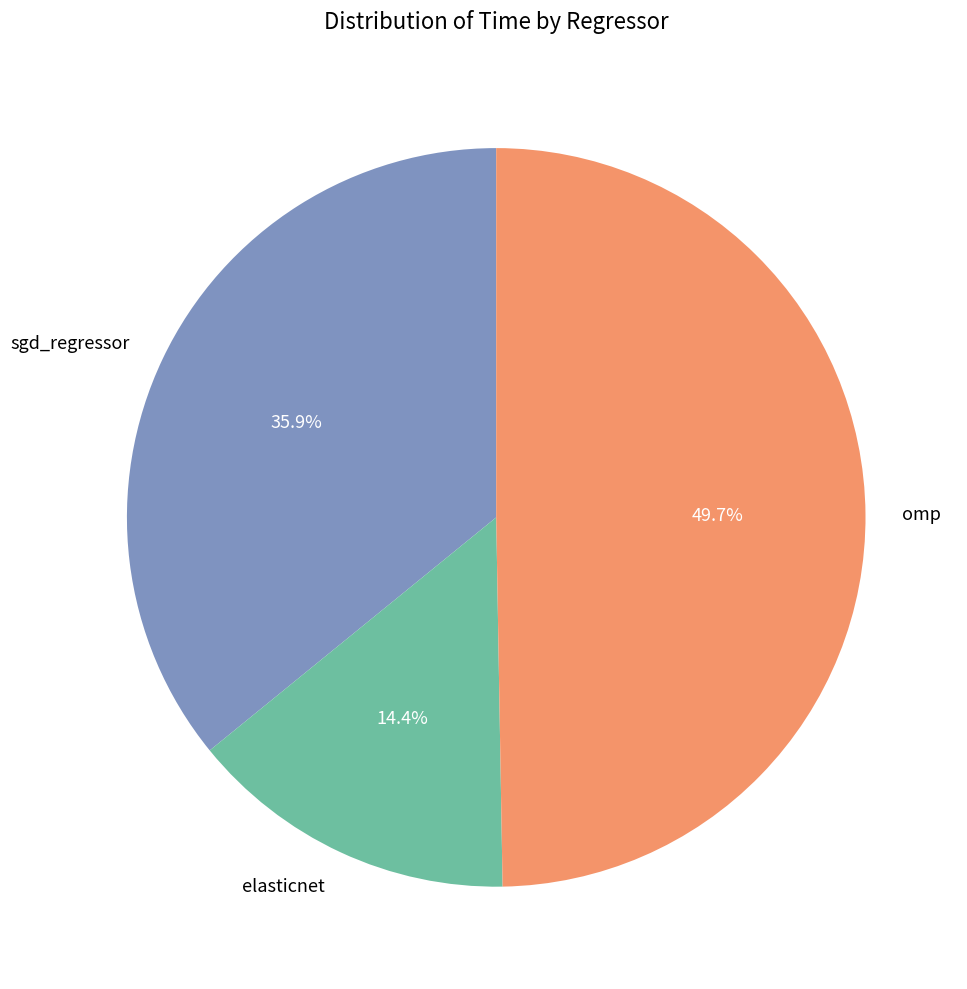

Is it true that omp is 57% of the pie?

False